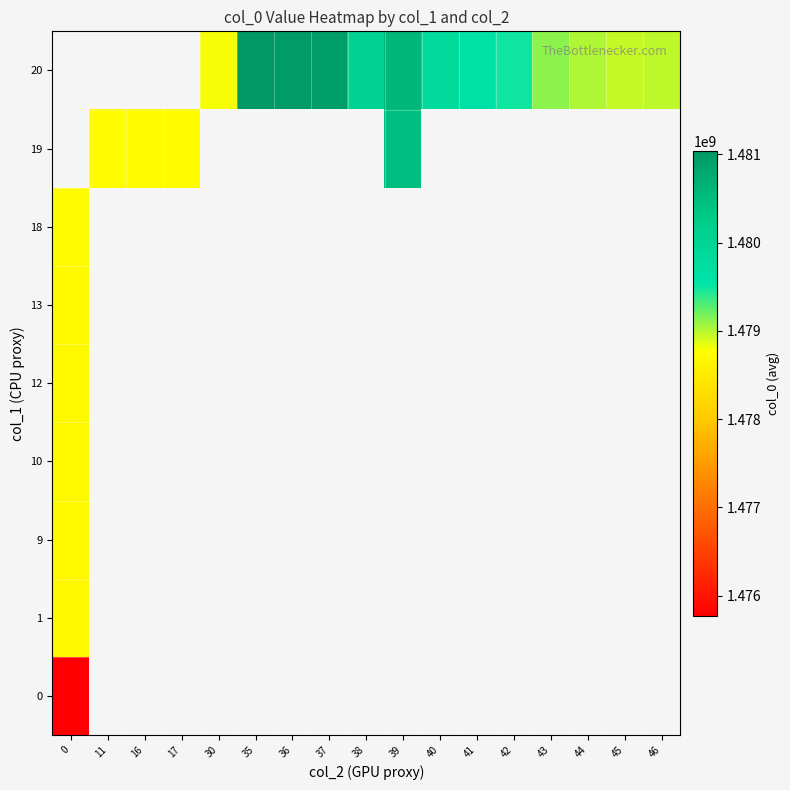

What is the maximum value shown in the chart?

1481040119.0